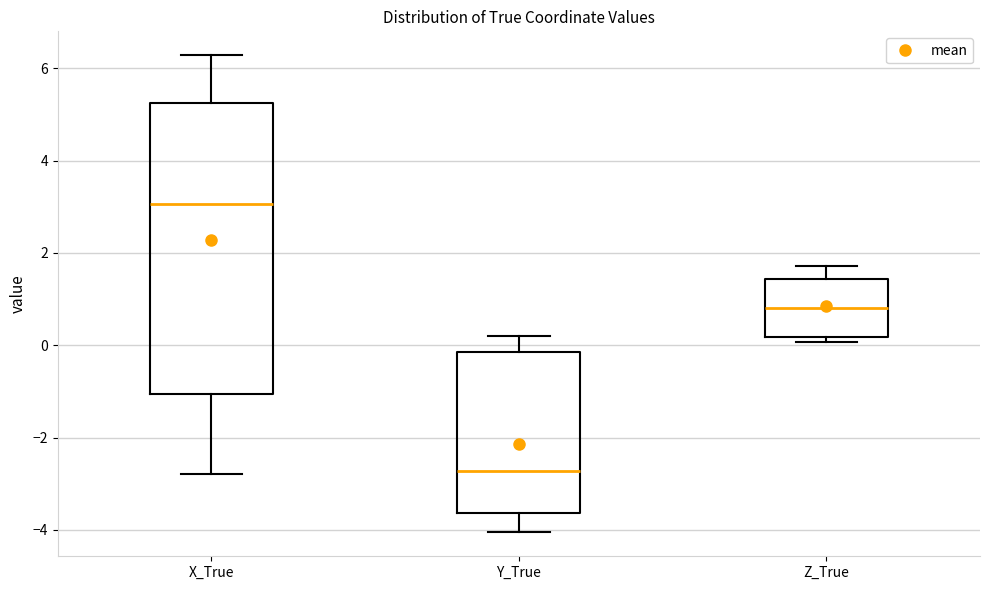

Where does the median line of the box for Z_True sit on the y-axis? The values are not printed on the chart, so give them approximately, as read against the axis.

0.8